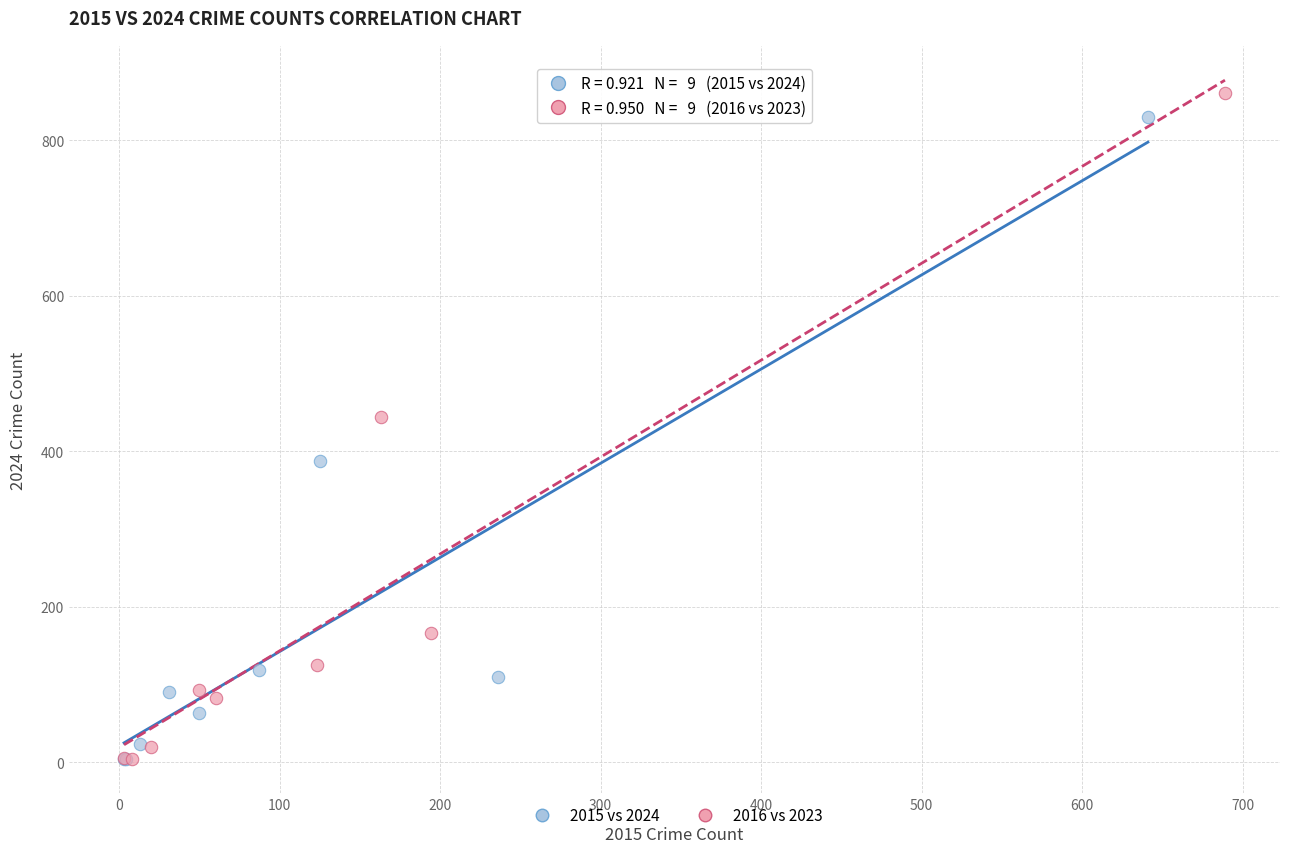

Which series has the widest spread of Y values?

2016 vs 2023